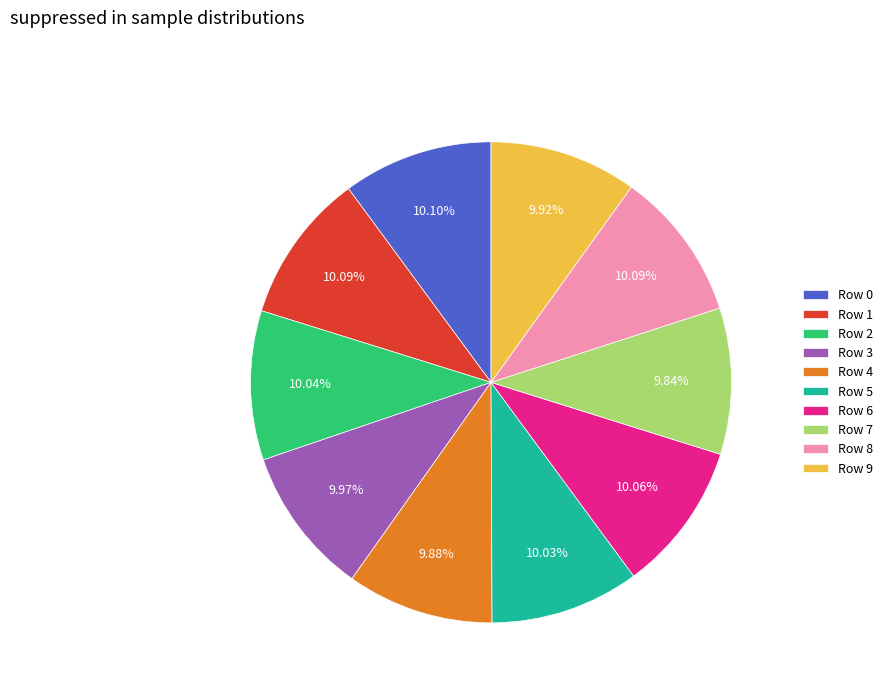

The Row 5 slice represents 10% of the pie. True or false?

True